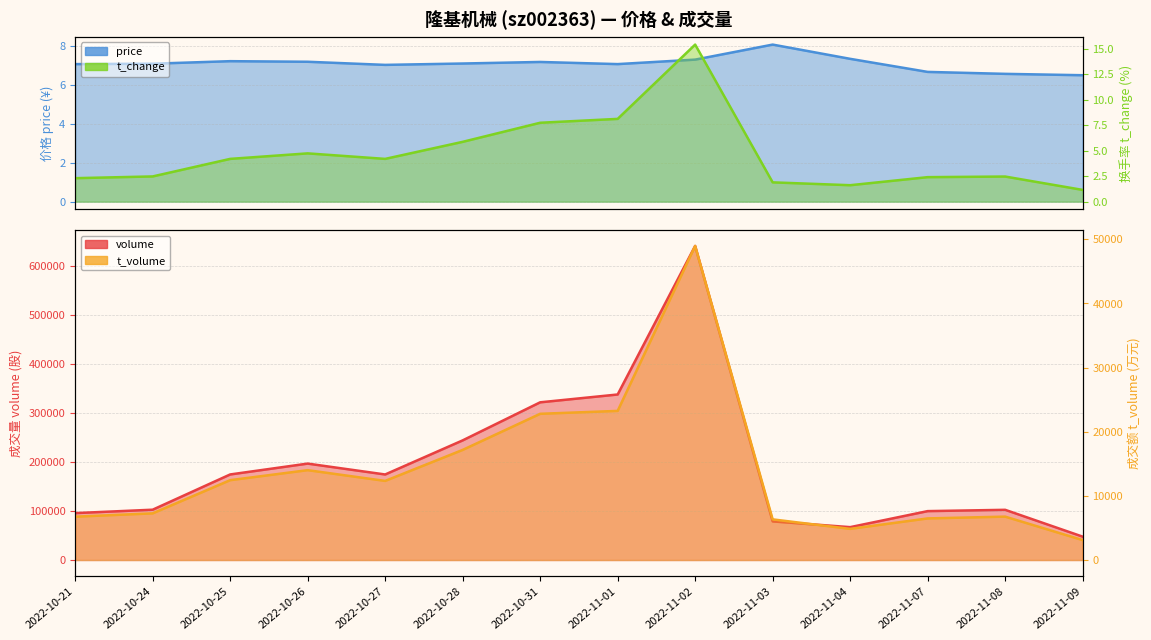

At which category does t_volume reach its first local valley?

2022-10-27